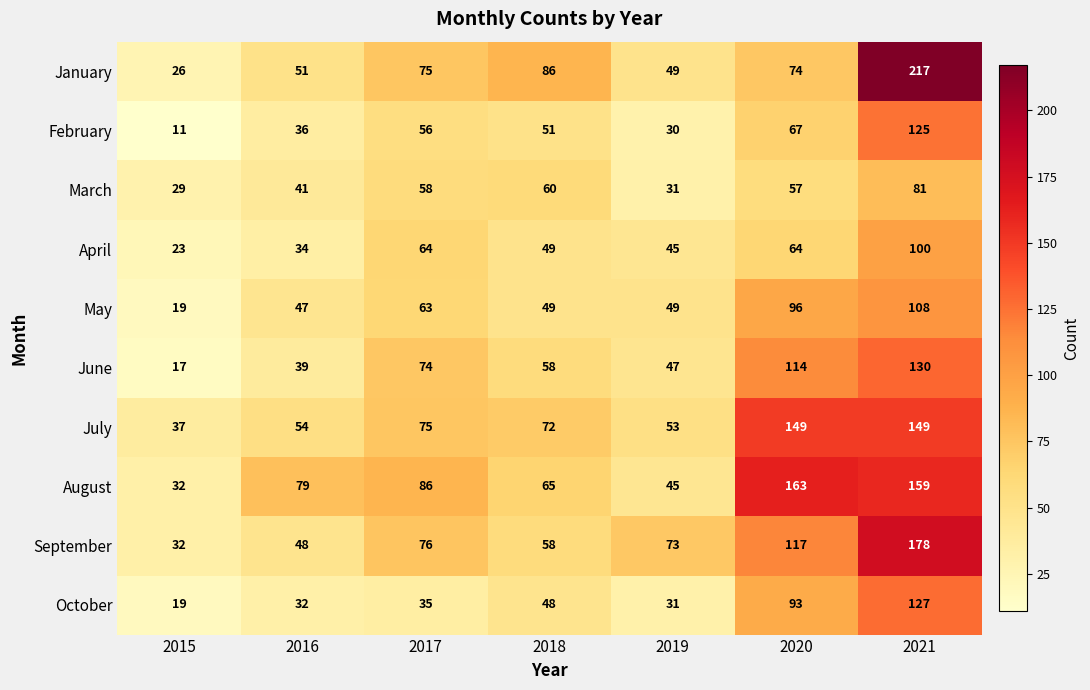

What is the difference between the highest and lowest values at 2021?

136